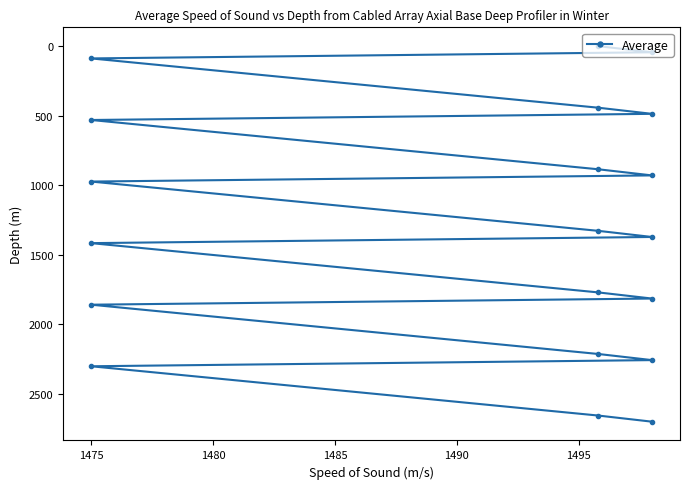

Reading left to right, what are all the values shown in this chart?

0.0	44.3	88.5	442.6	486.9	531.1	885.2	929.5	973.8	1327.9	1372.1	1416.4	1770.5	1814.8	1859.0	2213.1	2257.4	2301.6	2655.7	2700.0